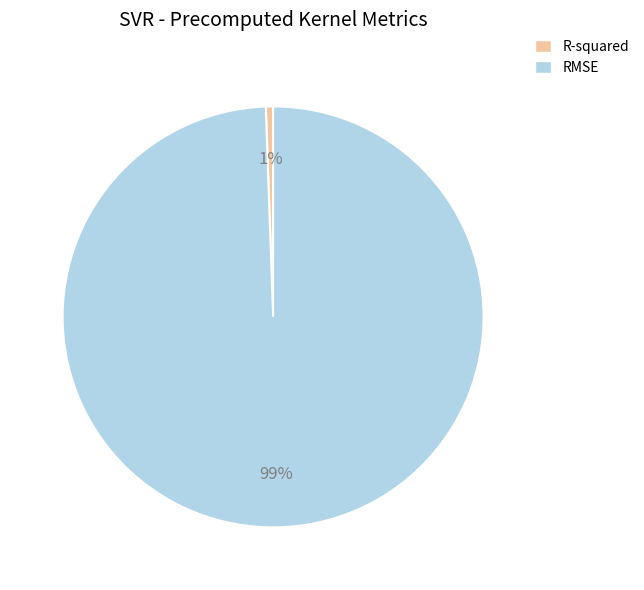

Which has a higher value, R-squared or RMSE?

RMSE